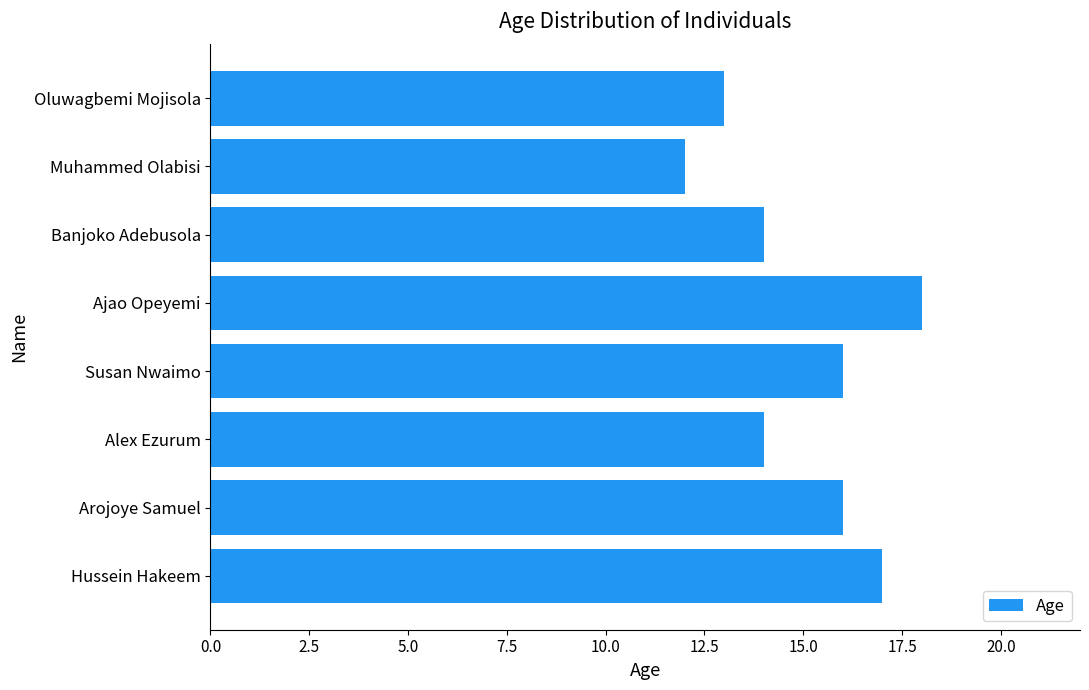

What is the sum of all values?

120